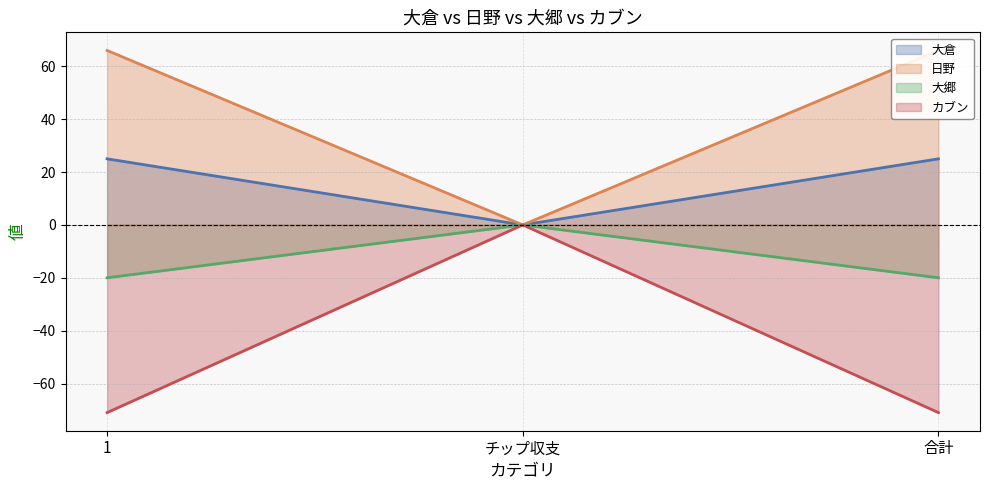

What is the greatest value displayed?

66